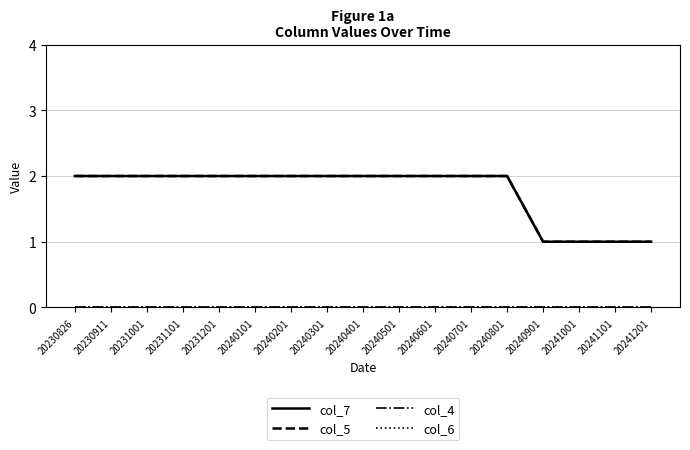

Does the chart display data point markers on the line(s)?

No